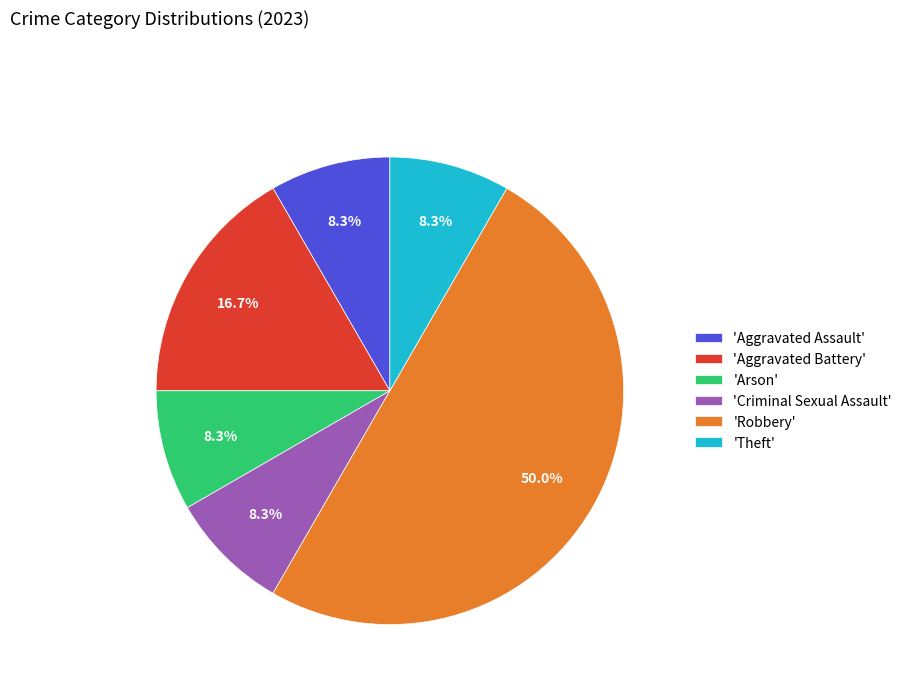

Which has a higher value, 'Criminal Sexual Assault' or 'Aggravated Battery'?

'Aggravated Battery'